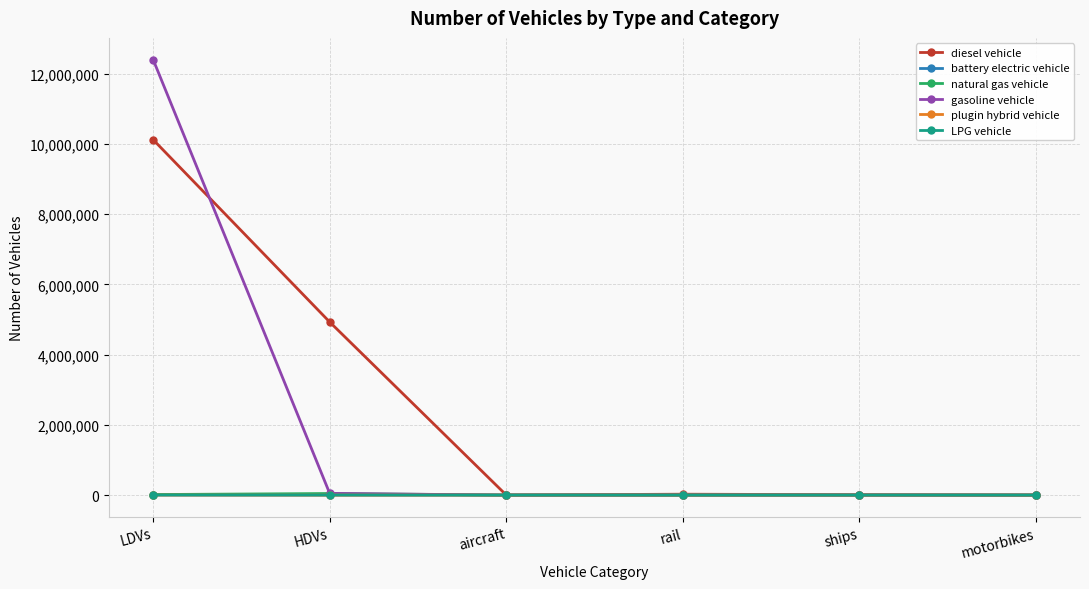

Which series has the widest spread of values?

gasoline vehicle